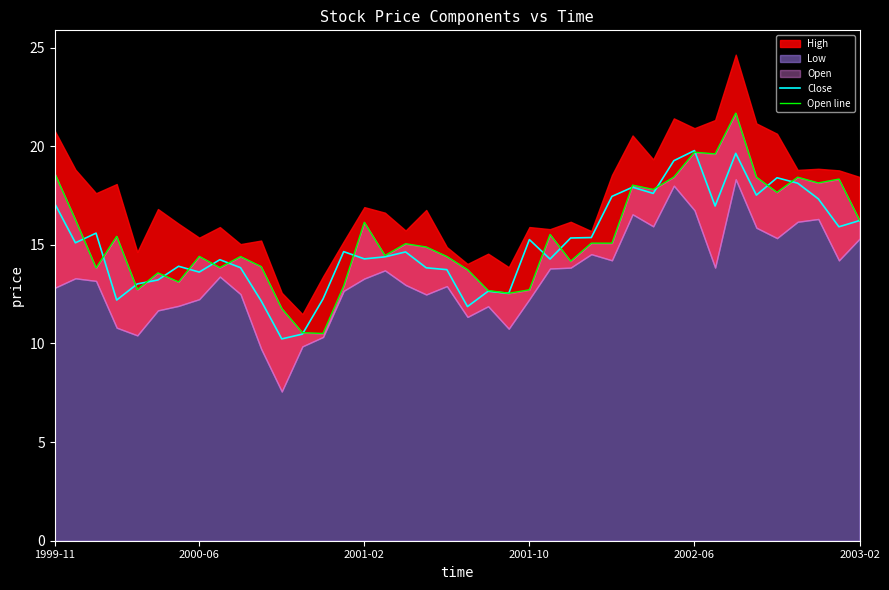

At which label does Open line first exceed 15?

1999-11